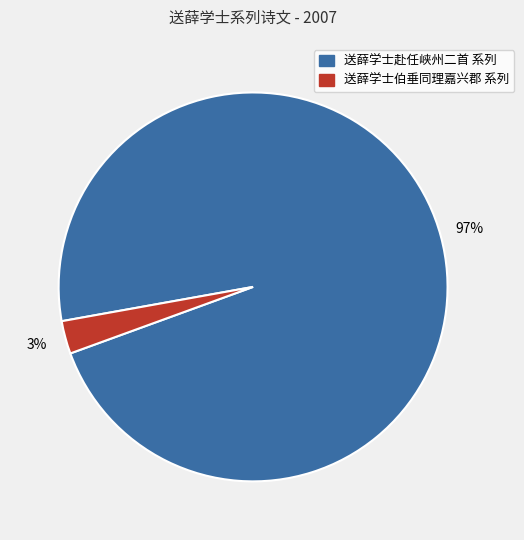

Combined, do 送薛学士赴任峡州二首 系列 and 送薛学士伯垂同理嘉兴郡 系列 account for over 50%?

Yes